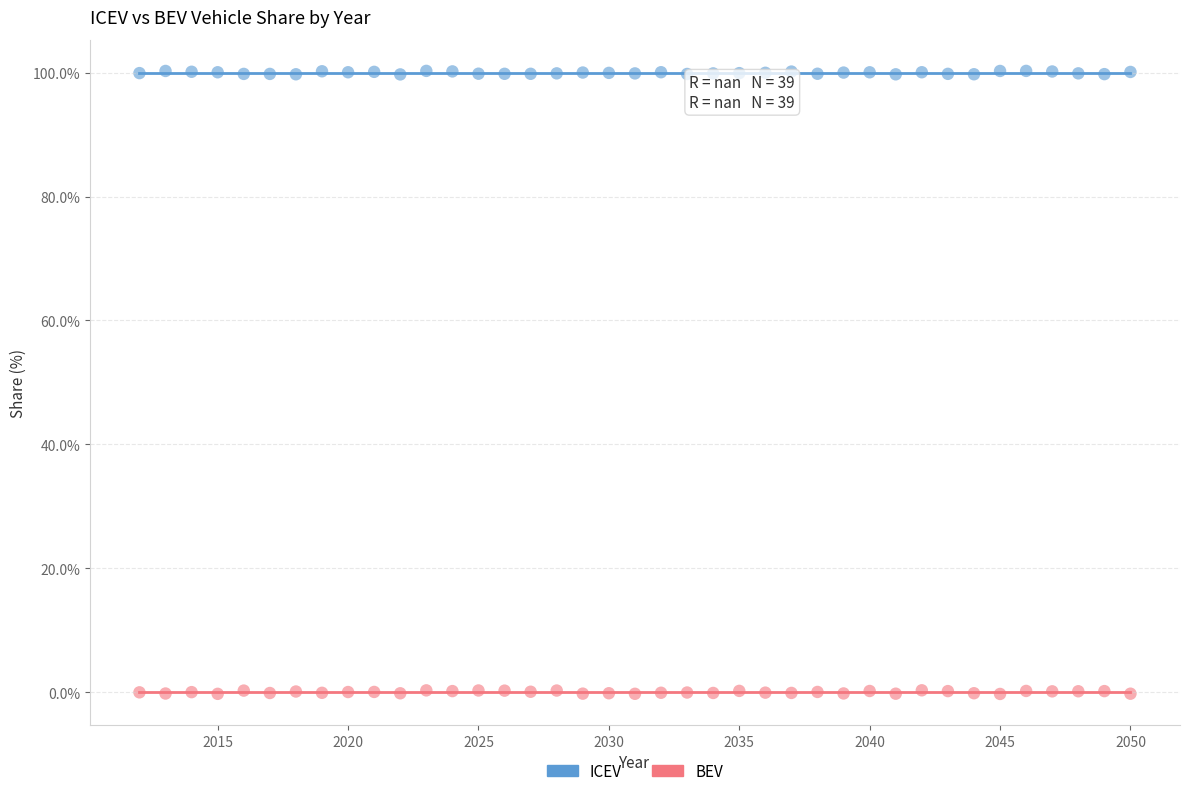

What are all the series names shown in the legend?

ICEV, BEV